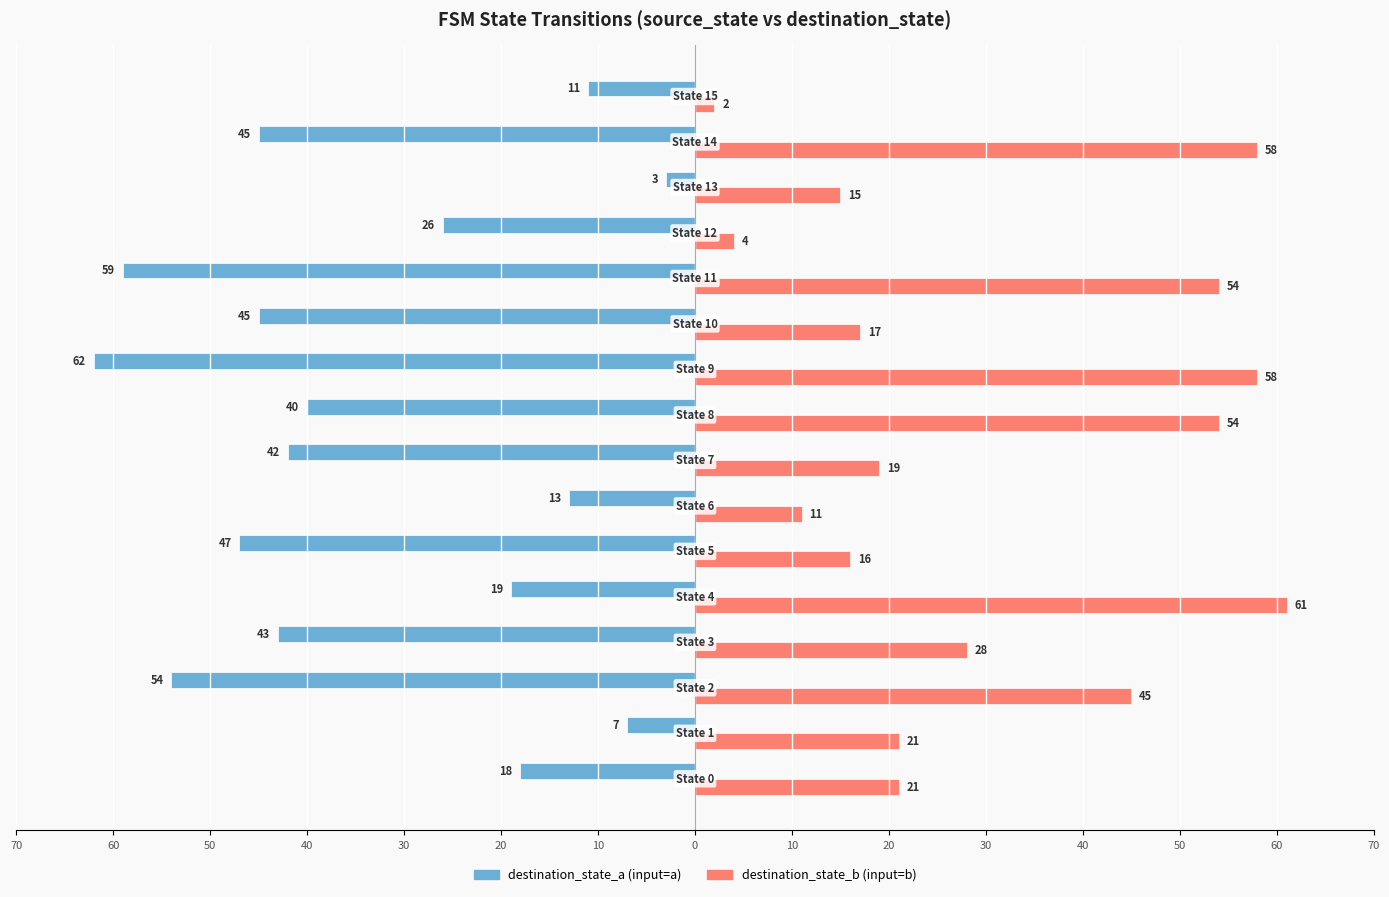

What are all the series names shown in the legend?

destination_state_a (input=a), destination_state_b (input=b)